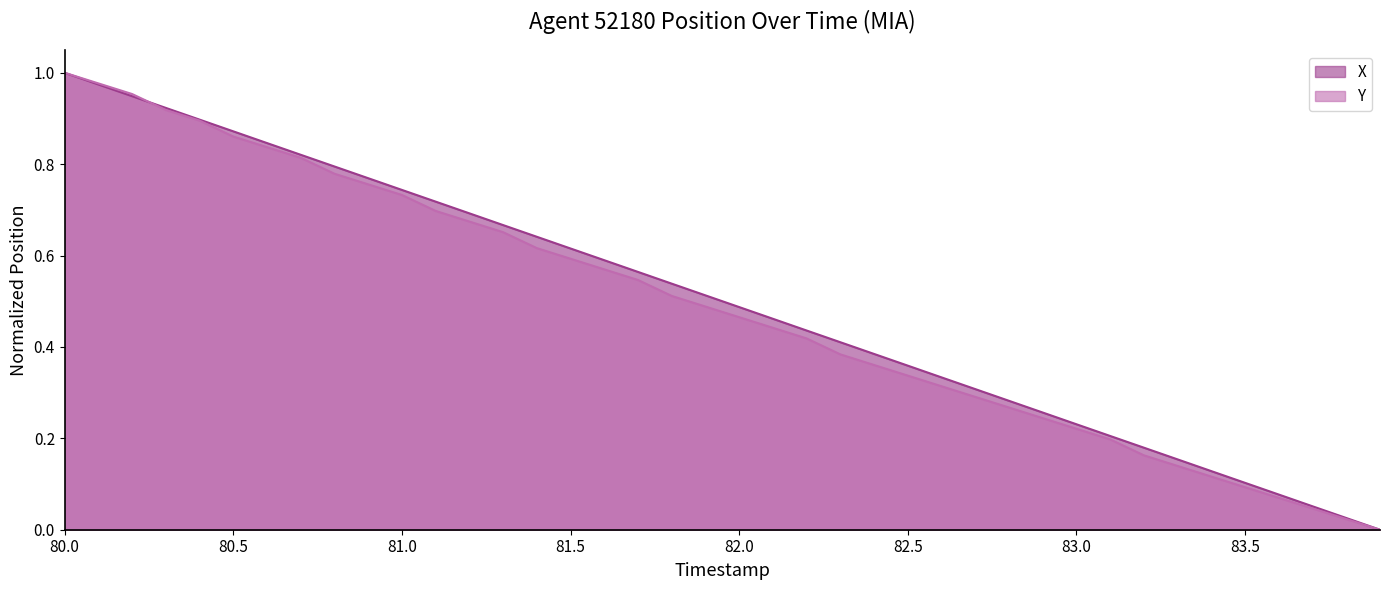

At how many categories does at least one series exceed 0?

39